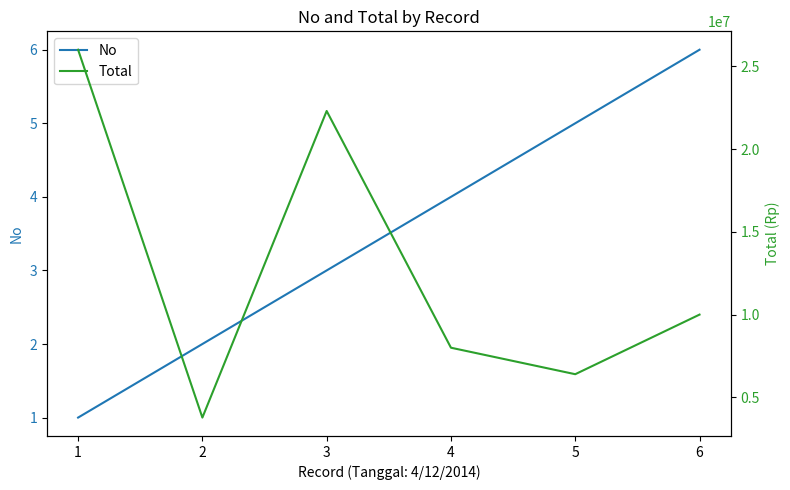

Reading right to left, transcribe all the data shown in this chart.

No: 6.0	5.0	4.0	3.0	2.0	1.0
Total: 10000000.0	6400000.0	8000000.0	22300000.0	3780000.0	26000000.0